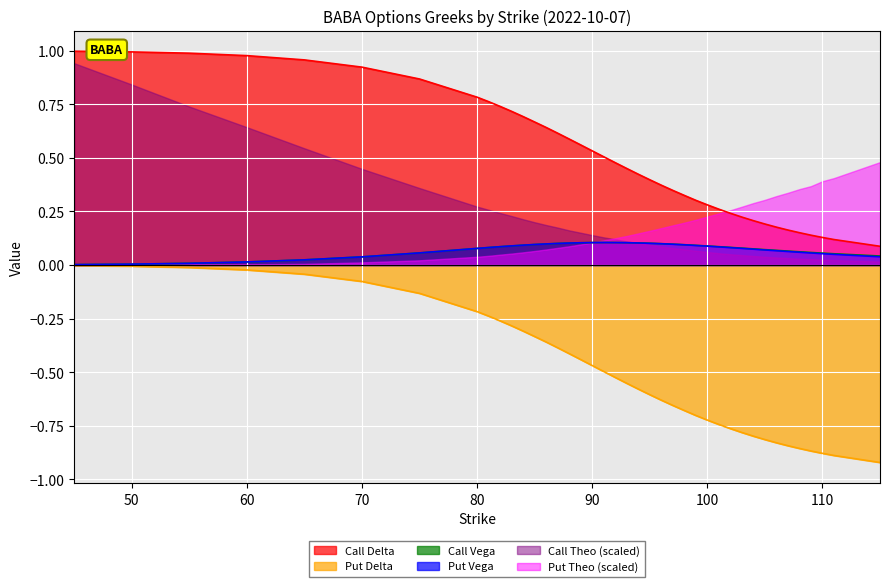

What is the smallest value displayed?

-0.9